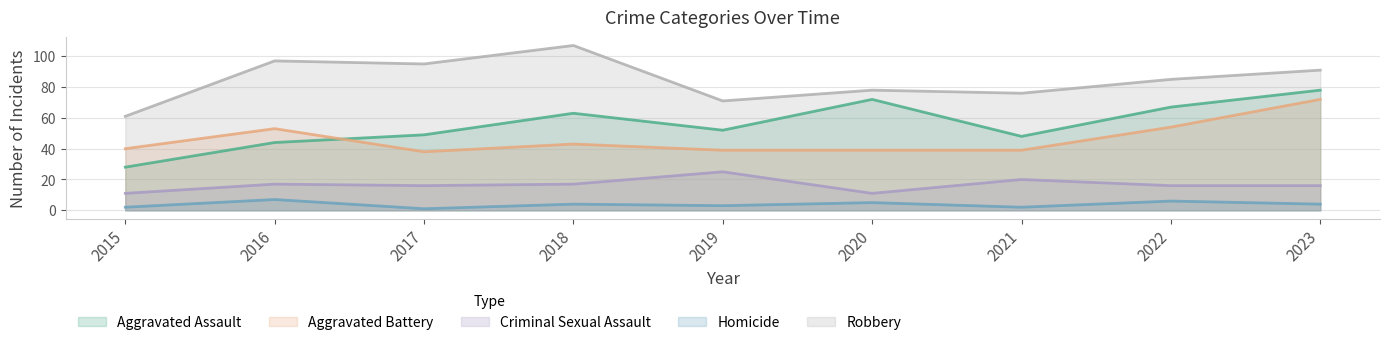

What is the average value of the Homicide series?

4